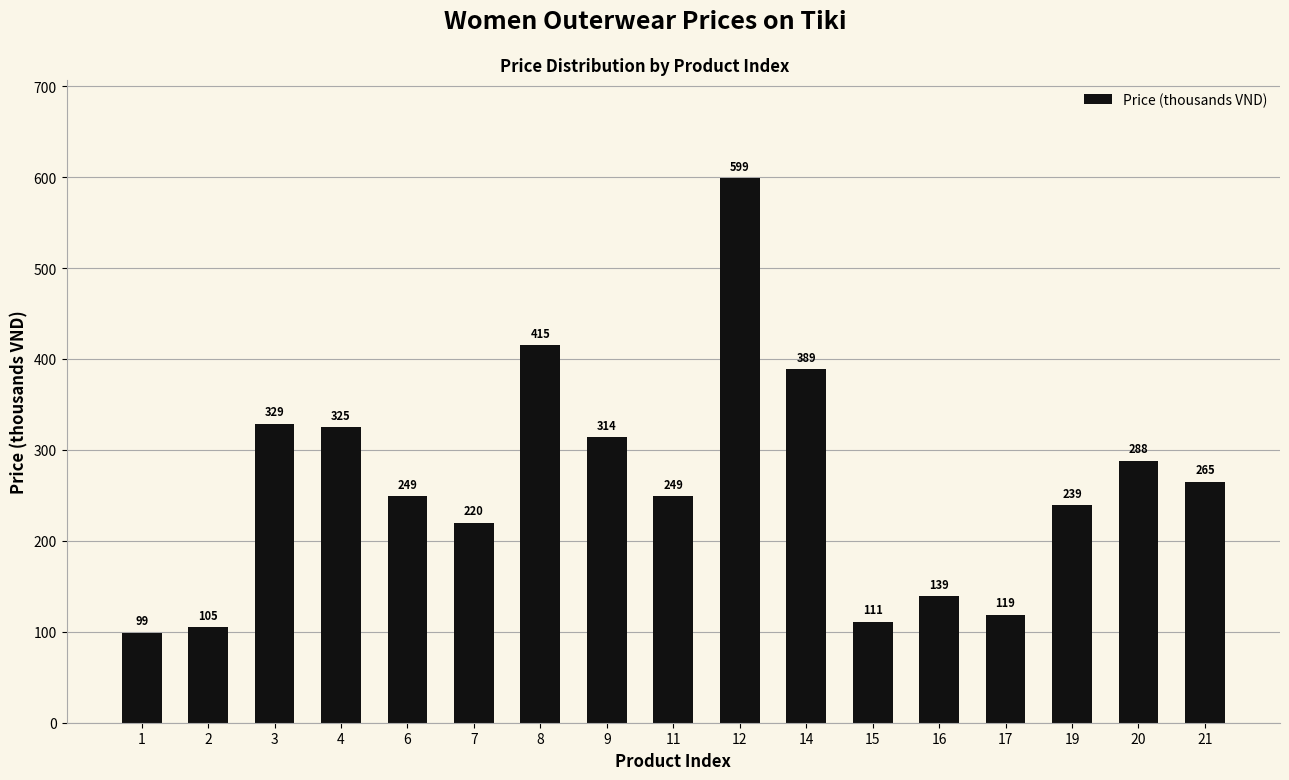

Where is the data nearest to the value 349?

3